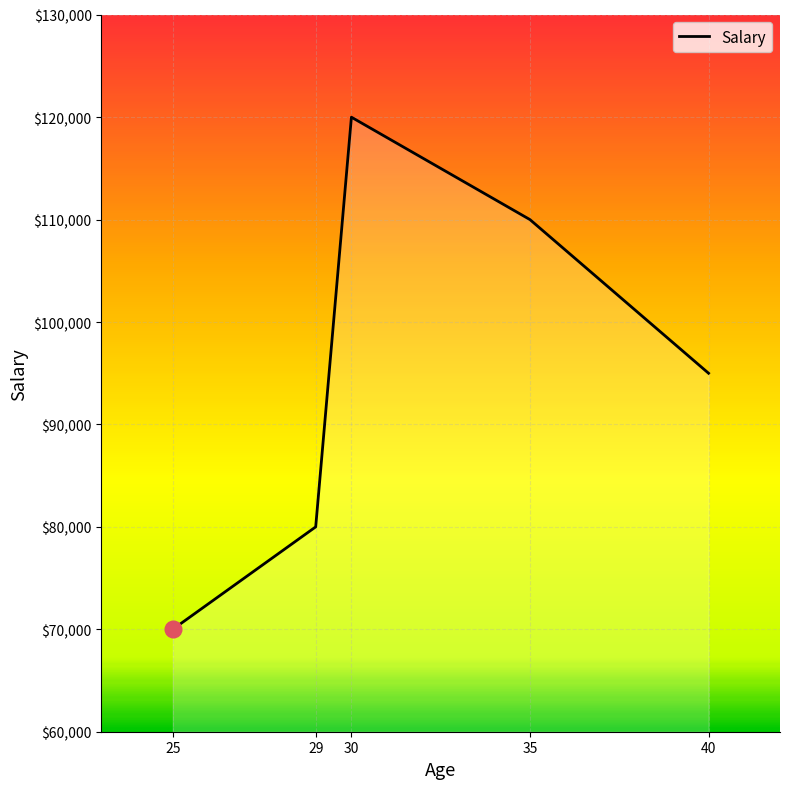

List the labels in order of value, largest first.

30, 35, 40, 29, 25